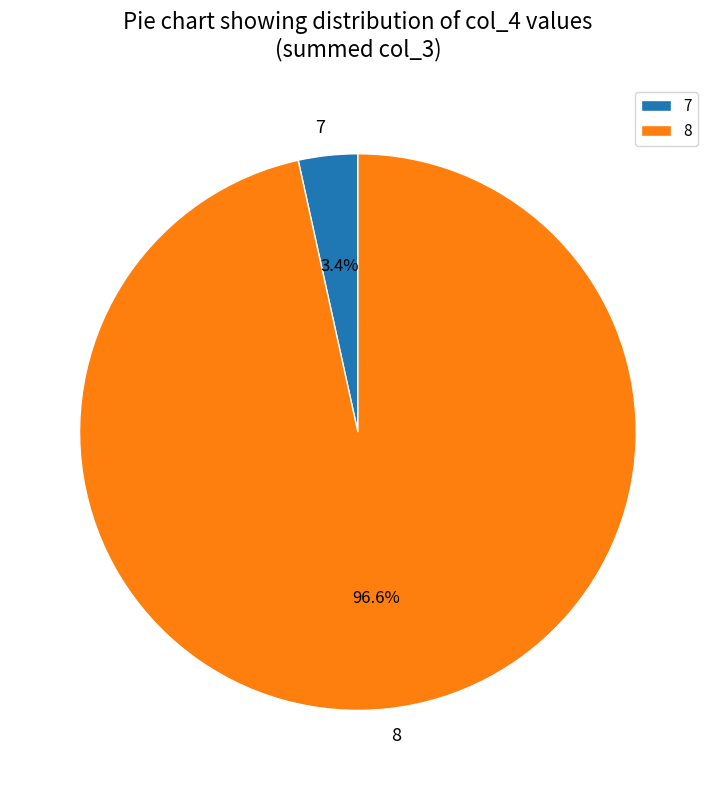

Count the number of slices in the pie.

2